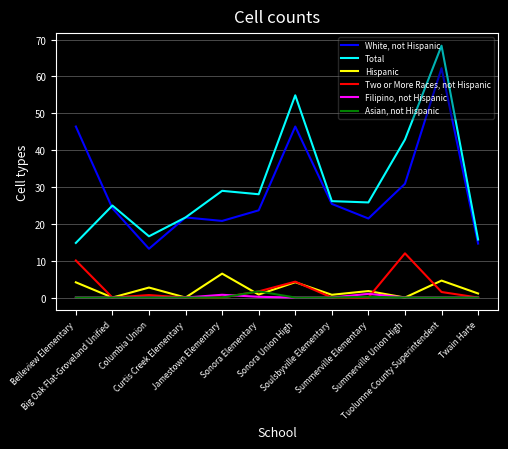

Is the value of Two or More Races, not Hispanic at Sonora Elementary greater than the value of Asian, not Hispanic at Soulsbyville Elementary?

Yes